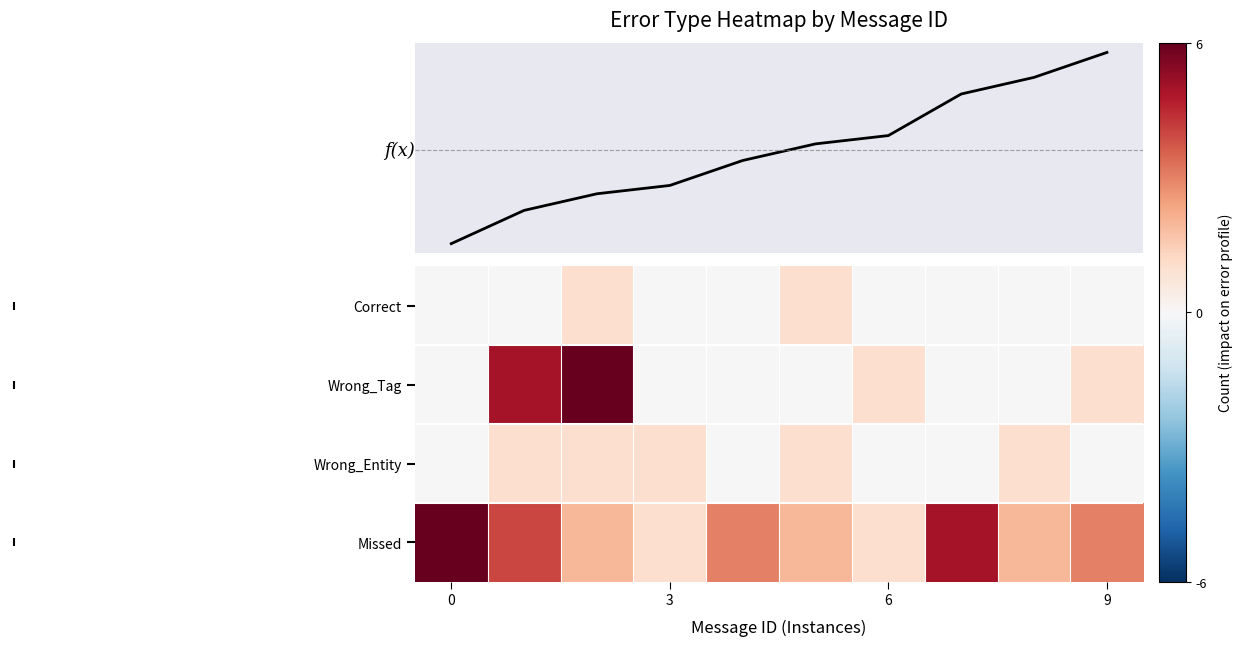

What is the difference between the maximum and minimum values in the Wrong_Entity series?

1